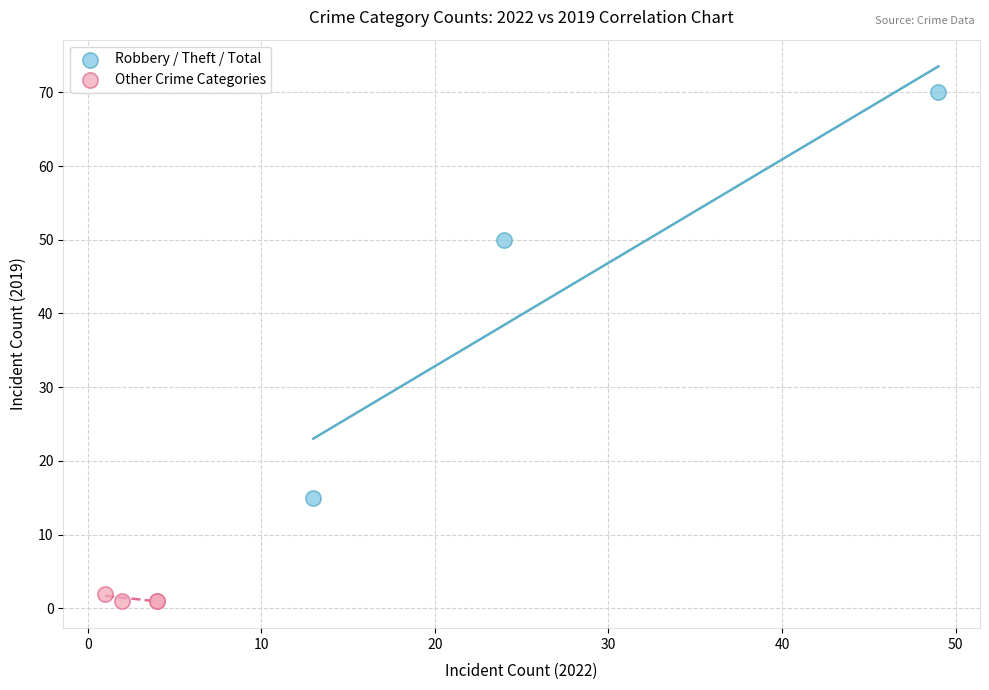

Which series reaches the minimum Y coordinate?

Other Crime Categories